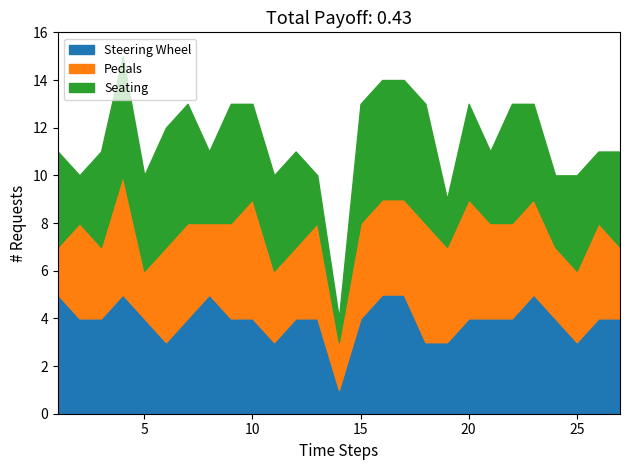

List the labels in order of Pedals value, smallest first.

1, 5, 14, 3, 8, 11, 12, 24, 25, 27, 2, 6, 7, 9, 13, 15, 16, 17, 19, 21, 22, 23, 26, 4, 10, 18, 20